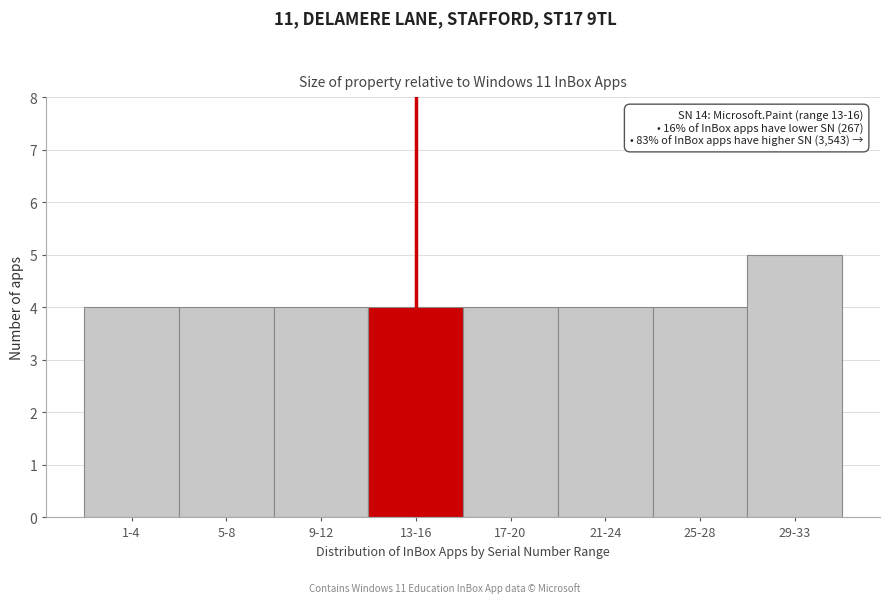

Reading left to right, extract all data points from this chart.

1-4=4	5-8=4	9-12=4	13-16=4	17-20=4	21-24=4	25-28=4	29-33=5